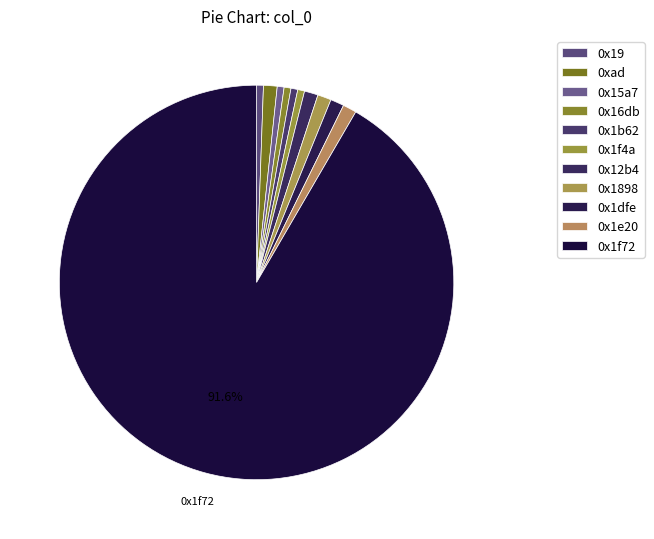

The 0xad slice represents 7% of the pie. True or false?

False